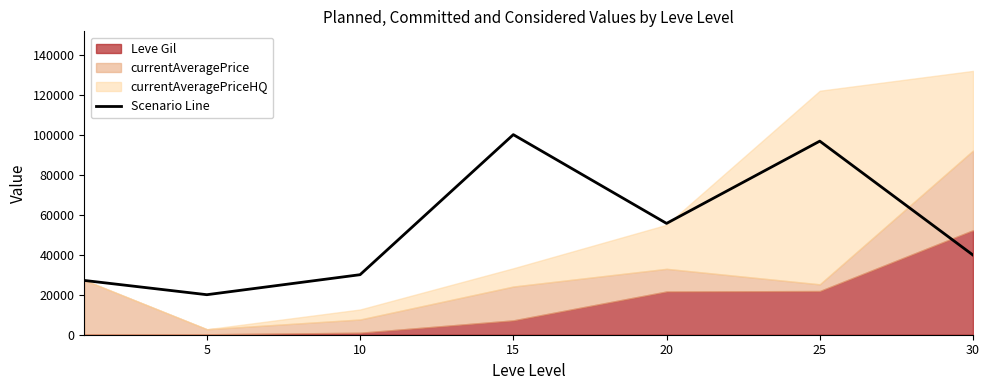

Reading right to left, what are all the values shown in this chart?

39809.0	96744.8	55635.0	99990.0	30000.0	20000.0	27128.0